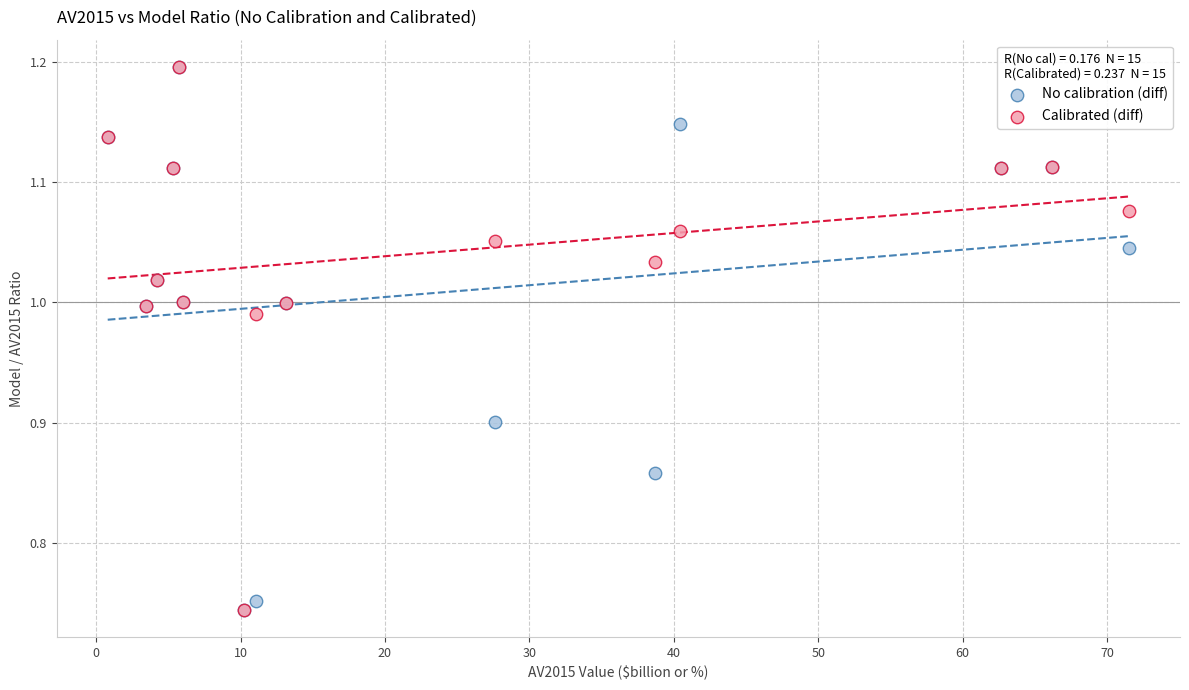

What are all the series names shown in the legend?

No calibration (diff), Calibrated (diff)